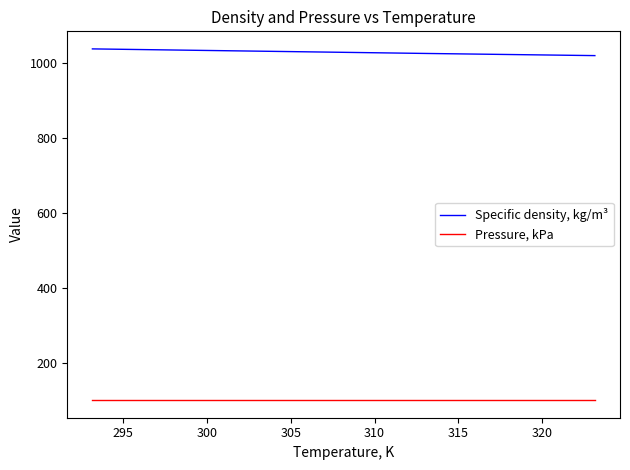

Does the chart have visible grid lines?

No